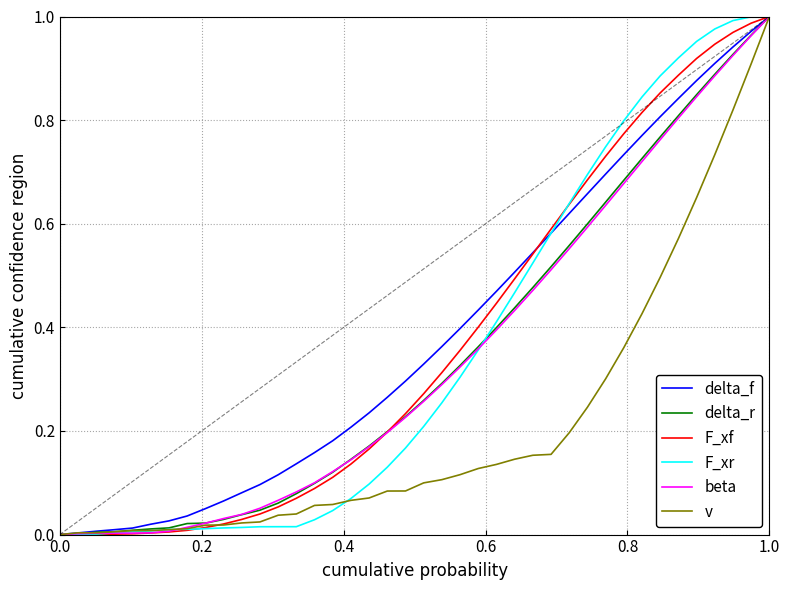

How many lines are shown in the chart?

6